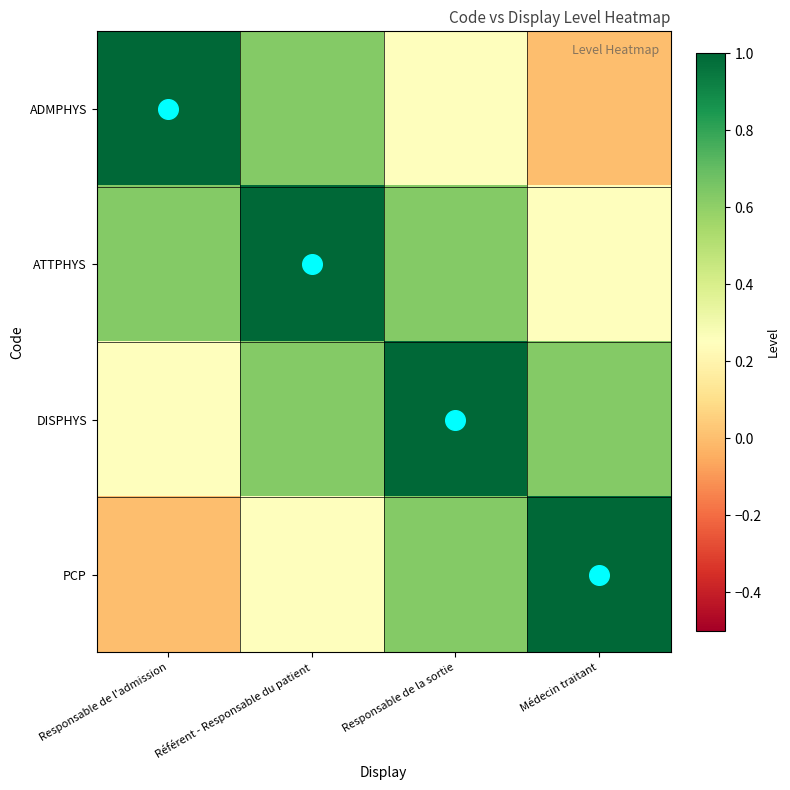

Reading left to right, what are all the values shown in this chart?

ADMPHYS: Responsable de l'admission=1.0	Référent - Responsable du patient=0.6	Responsable de la sortie=0.2	Médecin traitant=0.0
ATTPHYS: Responsable de l'admission=0.6	Référent - Responsable du patient=1.0	Responsable de la sortie=0.6	Médecin traitant=0.2
DISPHYS: Responsable de l'admission=0.2	Référent - Responsable du patient=0.6	Responsable de la sortie=1.0	Médecin traitant=0.6
PCP: Responsable de l'admission=0.0	Référent - Responsable du patient=0.2	Responsable de la sortie=0.6	Médecin traitant=1.0